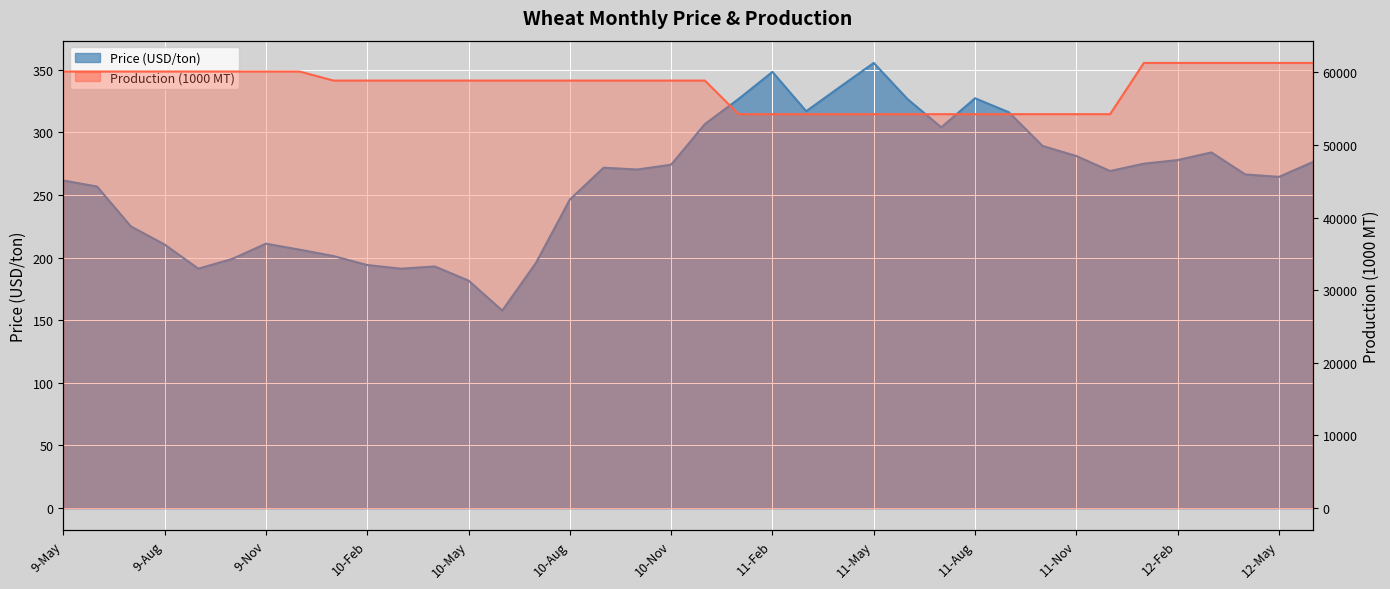

List the labels in order of value, largest first.

11-May, 11-Feb, 11-Apr, 11-Aug, 11-Jan, 11-Jun, 11-Mar, 11-Sep, 10-Dec, 11-Jul, 11-Oct, 12-Mar, 11-Nov, 12-Feb, 12-Jun, 12-Jan, 10-Nov, 10-Sep, 10-Oct, 11-Dec, 12-Apr, 12-May, 9-May, 9-Jun, 10-Aug, 9-Jul, 9-Nov, 9-Aug, 9-Dec, 10-Jan, 9-Oct, 10-Jul, 10-Feb, 10-Apr, 9-Sep, 10-Mar, 10-May, 10-Jun